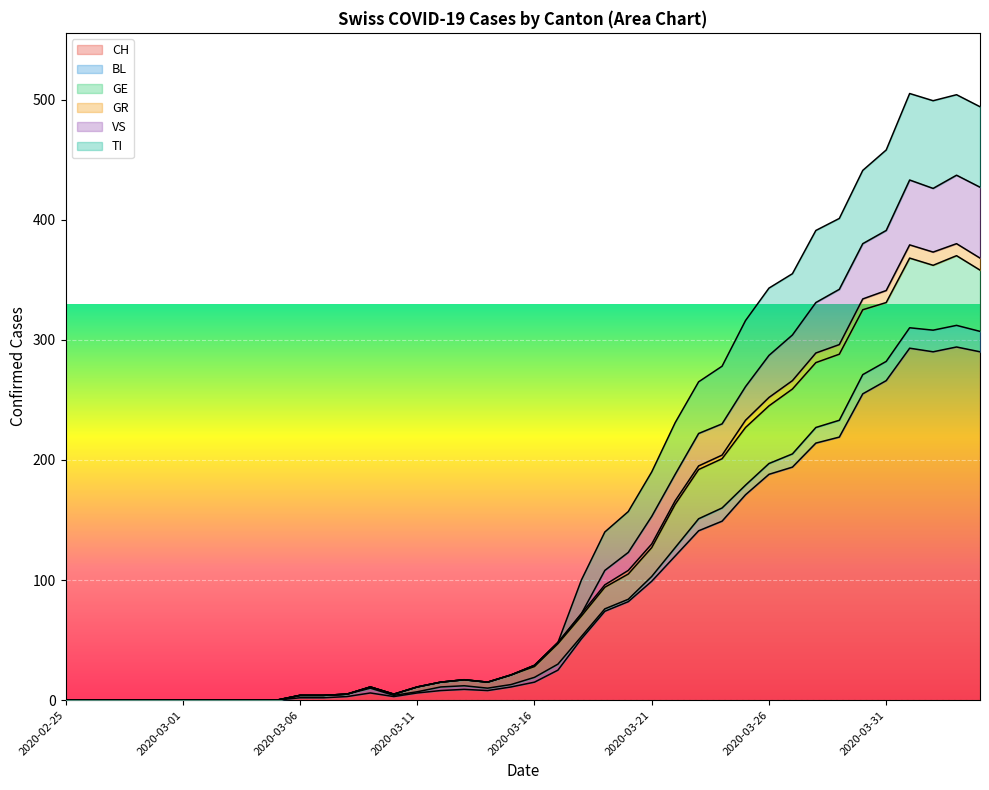

True or false: TI has more than 2 interior local peaks.

True